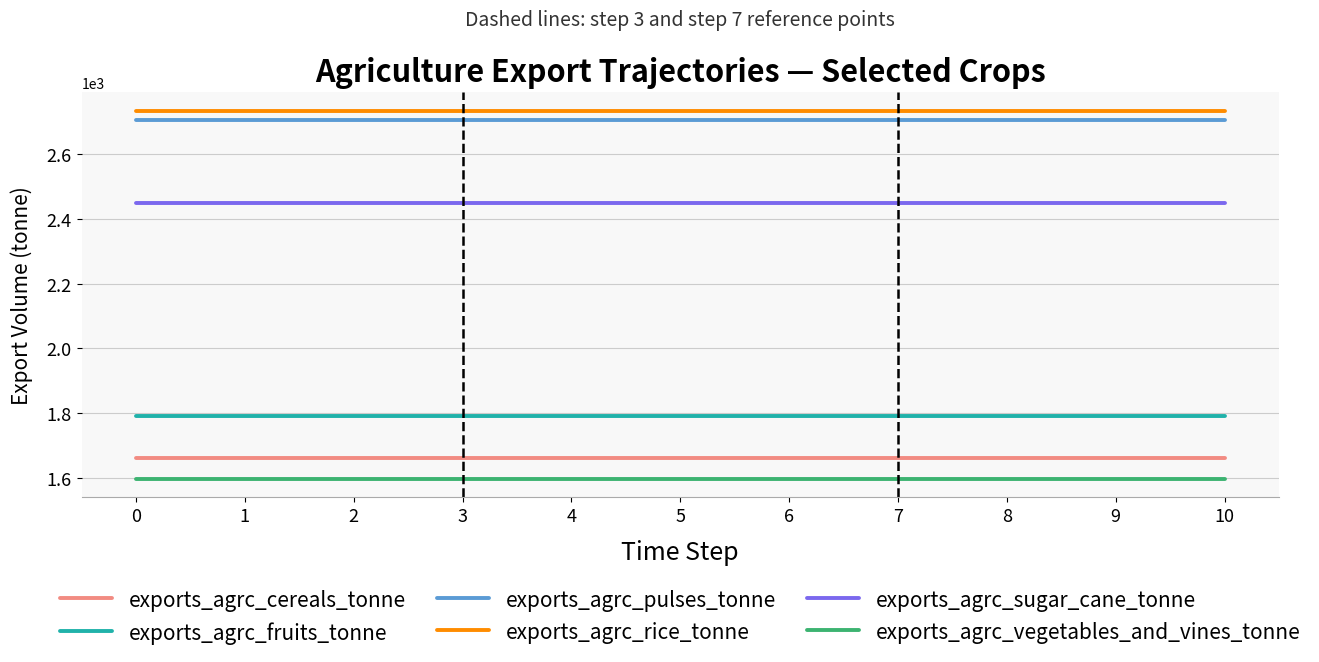

Reading left to right, transcribe all the data shown in this chart.

exports_agrc_cereals_tonne: 0=1662	1=1662	2=1662	3=1662	4=1662	5=1662	6=1662	7=1662	8=1662	9=1662	10=1662
exports_agrc_fruits_tonne: 0=1790	1=1790	2=1790	3=1790	4=1790	5=1790	6=1790	7=1790	8=1790	9=1790	10=1790
exports_agrc_pulses_tonne: 0=2706	1=2706	2=2706	3=2706	4=2706	5=2706	6=2706	7=2706	8=2706	9=2706	10=2706
exports_agrc_rice_tonne: 0=2736	1=2736	2=2736	3=2736	4=2736	5=2736	6=2736	7=2736	8=2736	9=2736	10=2736
exports_agrc_sugar_cane_tonne: 0=2449	1=2449	2=2449	3=2449	4=2449	5=2449	6=2449	7=2449	8=2449	9=2449	10=2449
exports_agrc_vegetables_and_vines_tonne: 0=1597	1=1597	2=1597	3=1597	4=1597	5=1597	6=1597	7=1597	8=1597	9=1597	10=1597